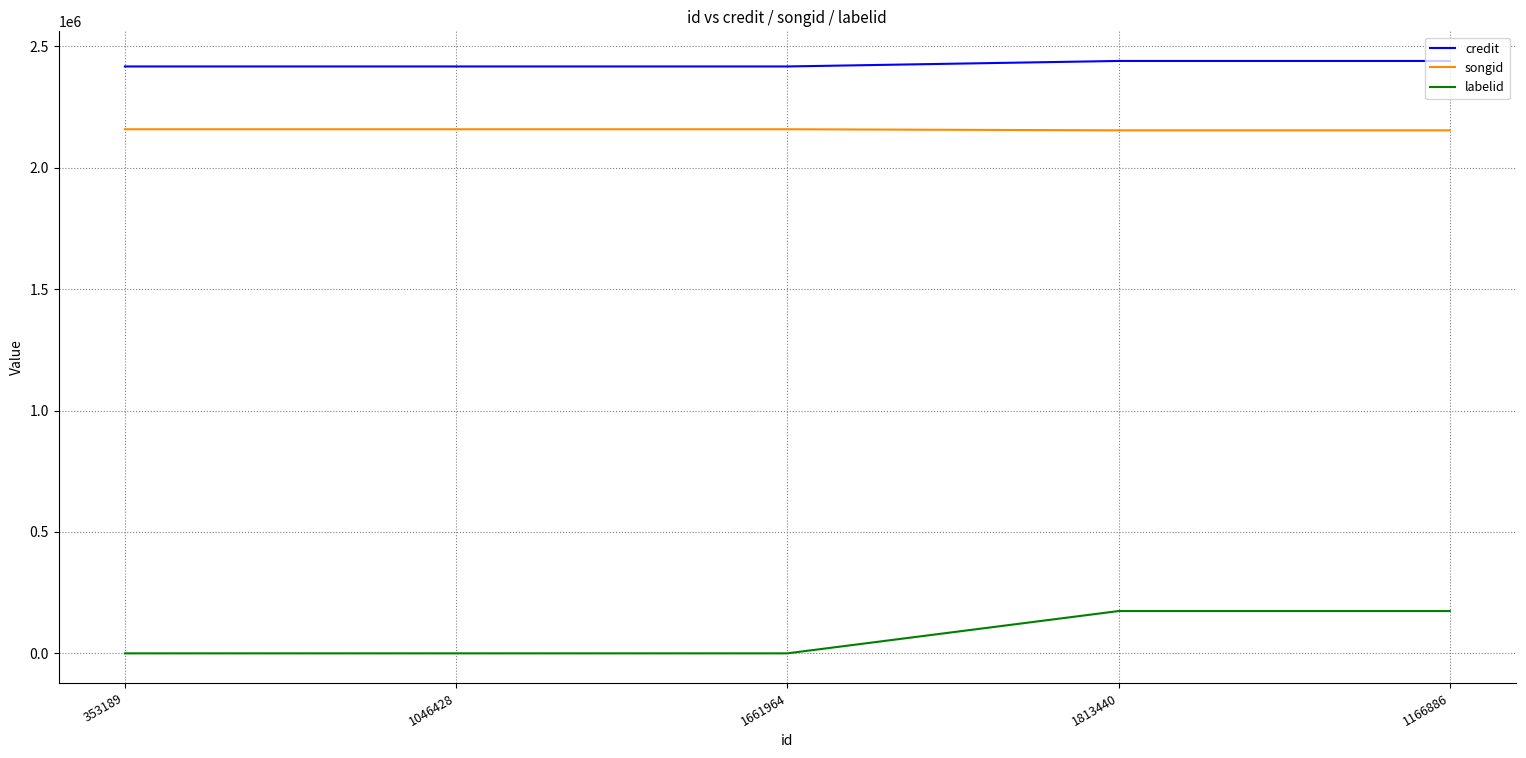

What is the sum of all credit values?

12132223